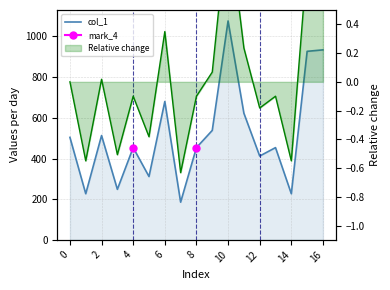

The chart shows a value of 204.4 at 15. True or false?

False